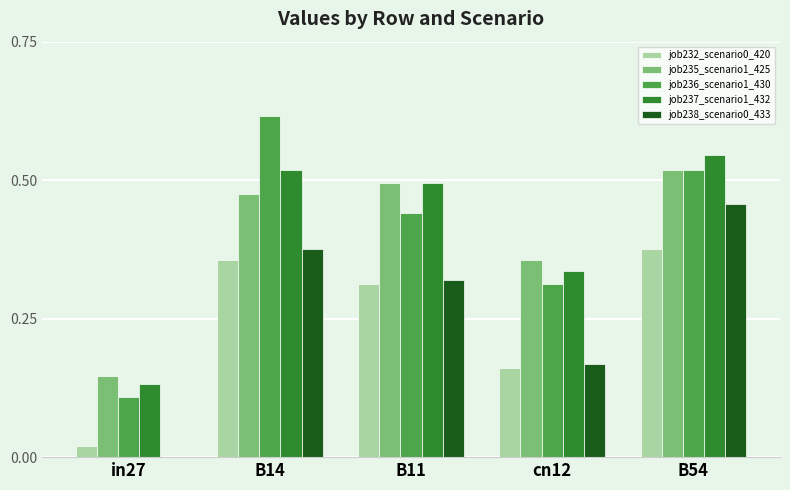

At which category is the sum across all series the highest?

B54